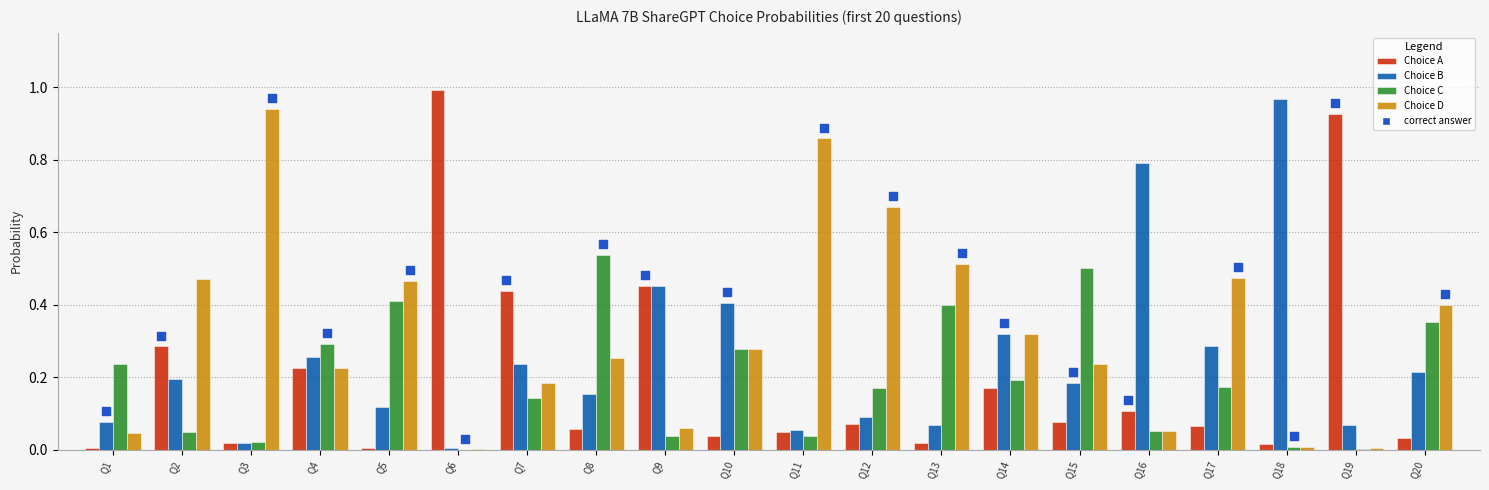

Which series has the widest spread of Y values?

Choice A